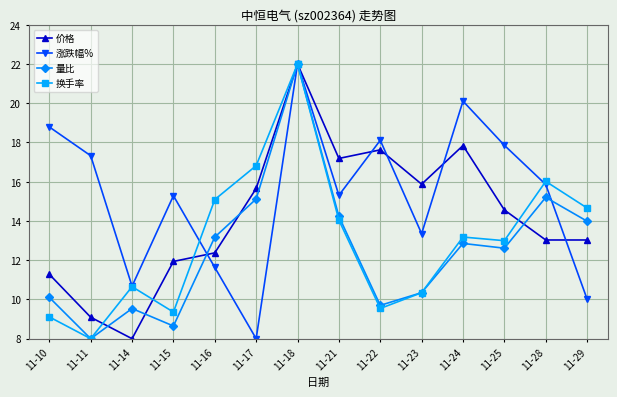

How many data points in 量比 are less than 12?

6